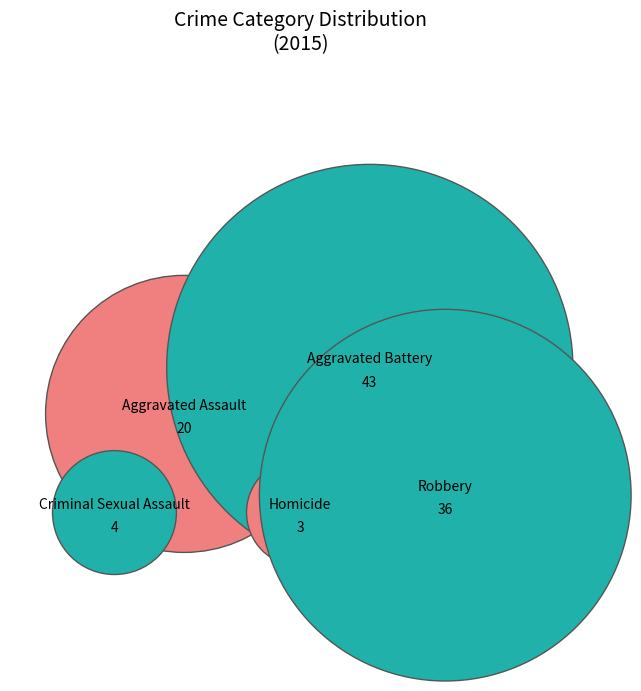

To the nearest percent, what portion does Aggravated Battery represent?

41%